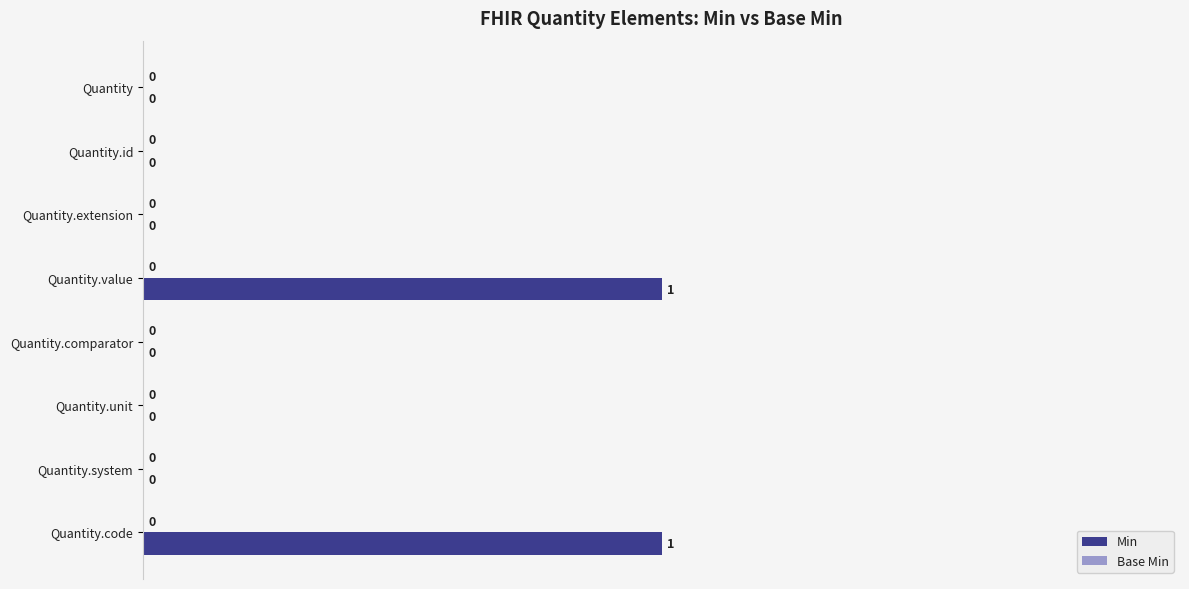

What is the change in value from Quantity.id to Quantity.code?

+1